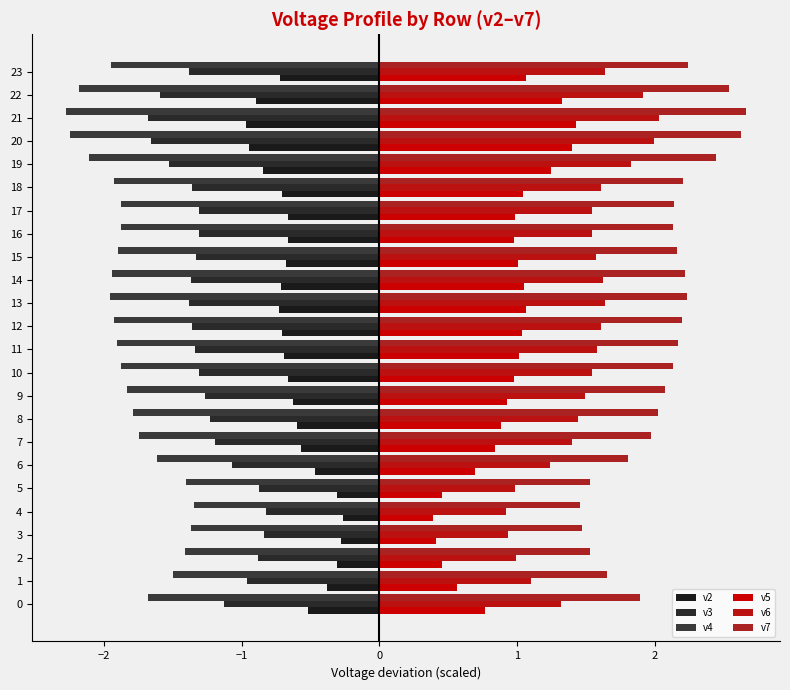

Count the number of categories in the chart.

24